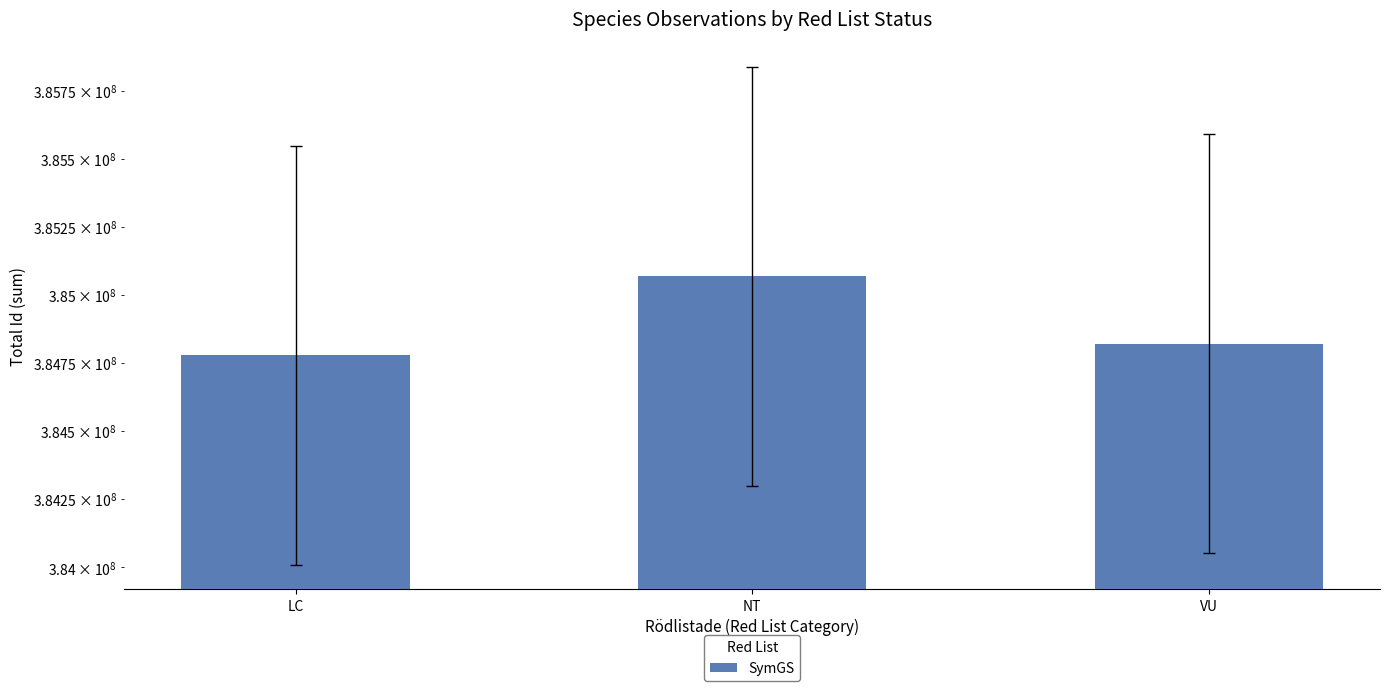

Rank the categories by value from highest to lowest.

NT, VU, LC